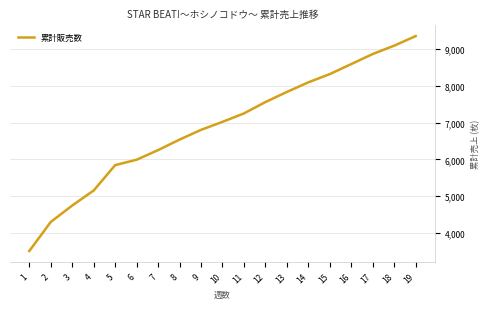

Rank the categories by value from highest to lowest.

19, 18, 17, 16, 15, 14, 13, 12, 11, 10, 9, 8, 7, 6, 5, 4, 3, 2, 1